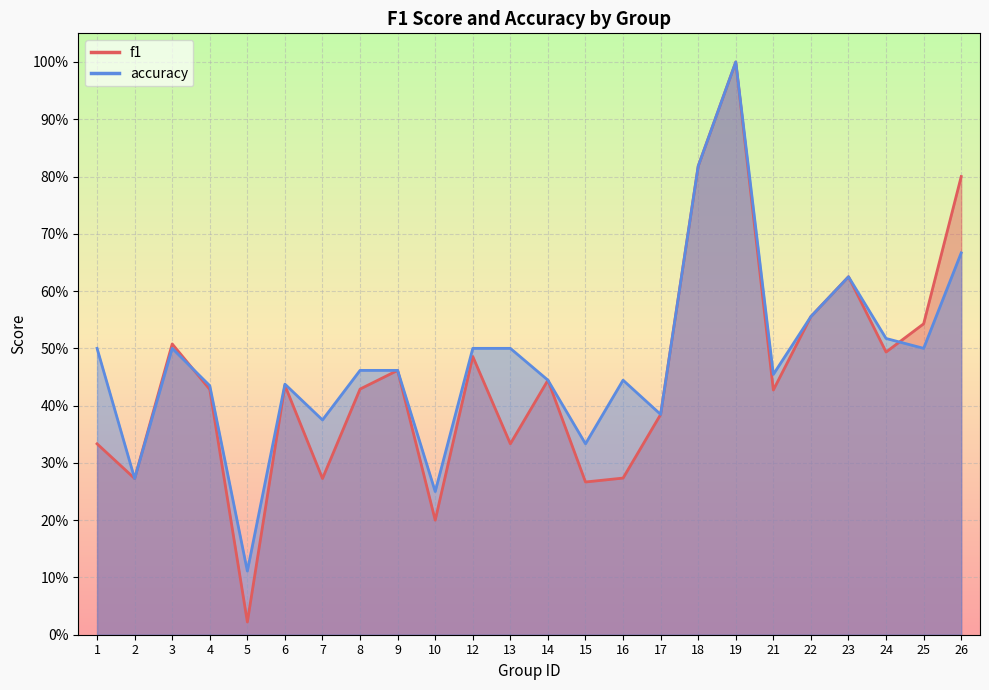

What are all the series names shown in the legend?

f1, accuracy